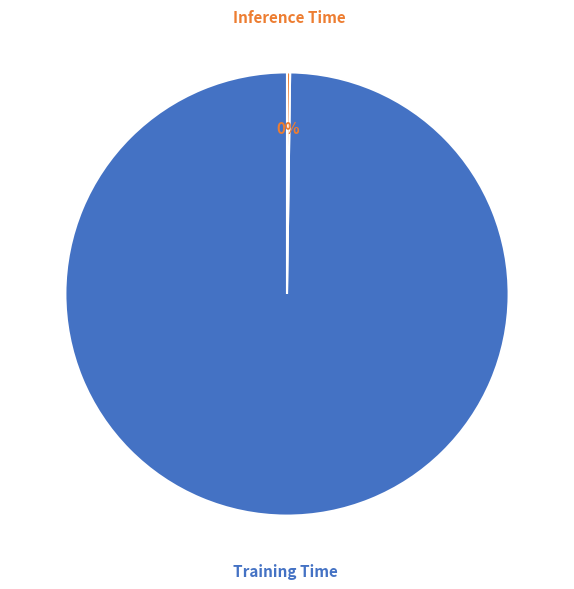

True or false: Training Time accounts for 100% of the total.

True